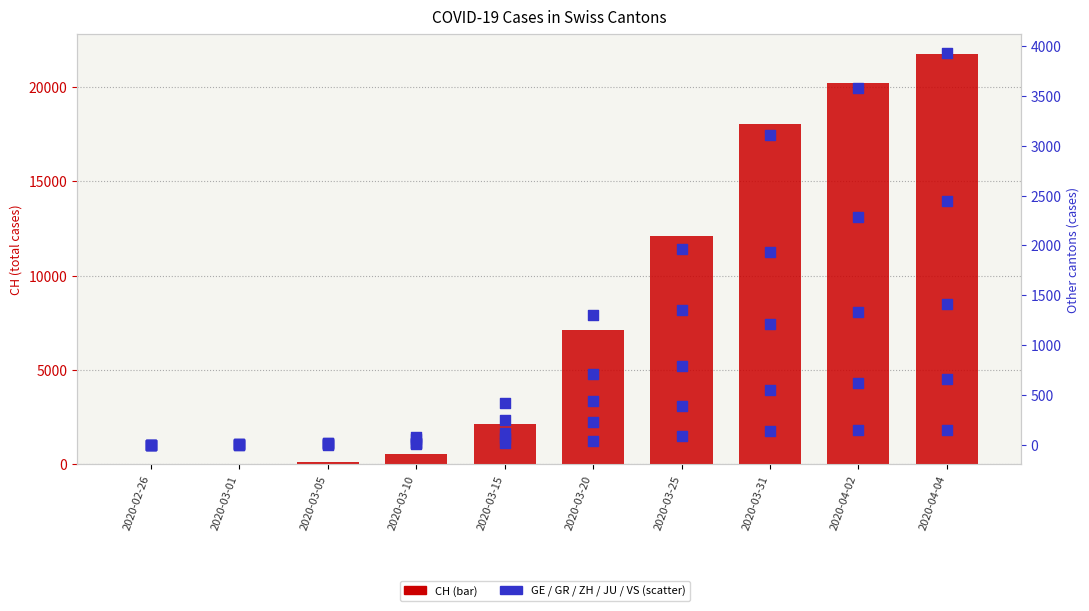

At how many categories does at least one series exceed 20469?

1